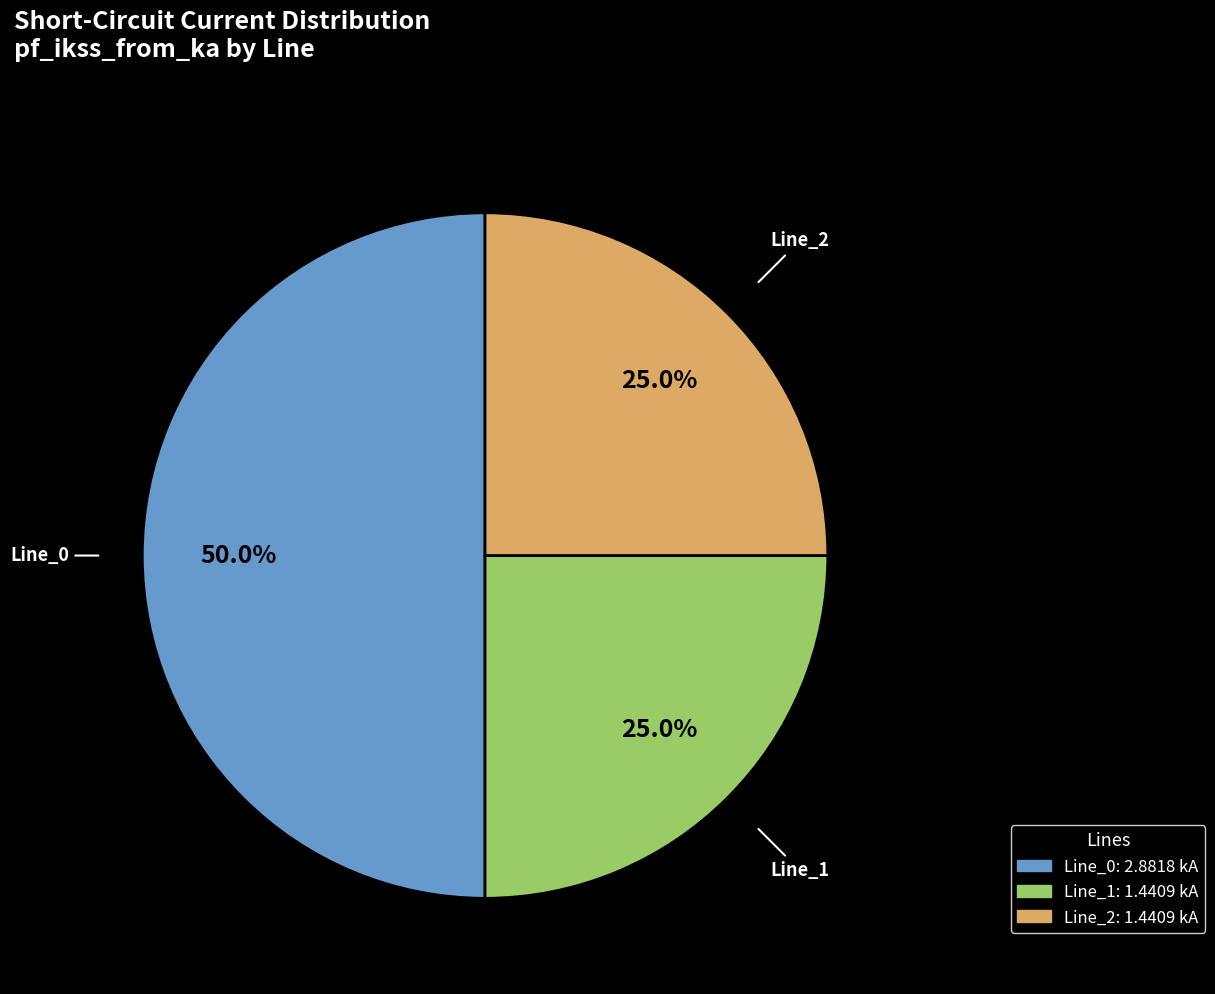

How much of the chart is everything except Line_0?

50.0%